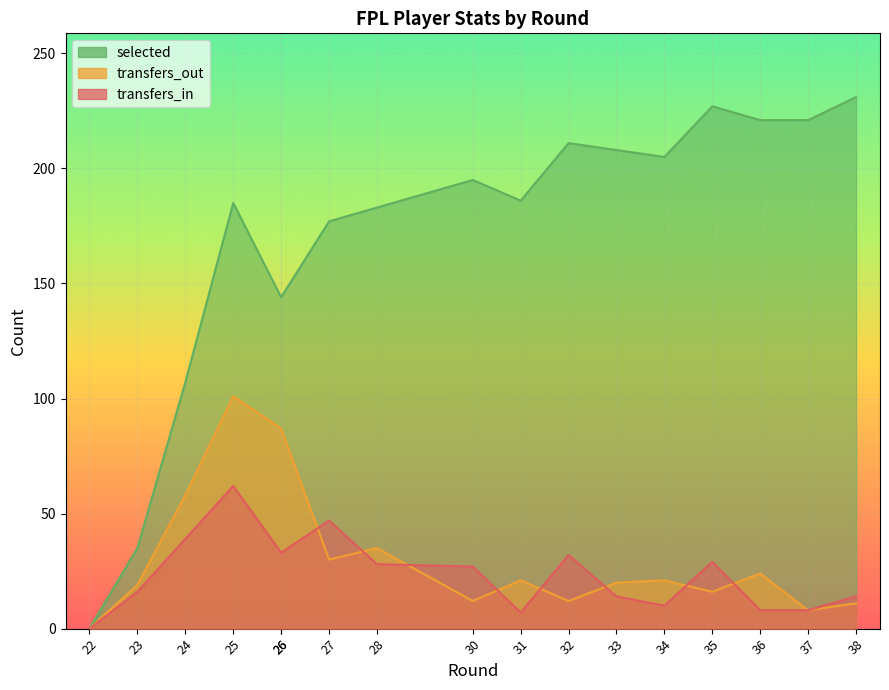

What is the value of the transfers_out point at the 16th from the left?

8